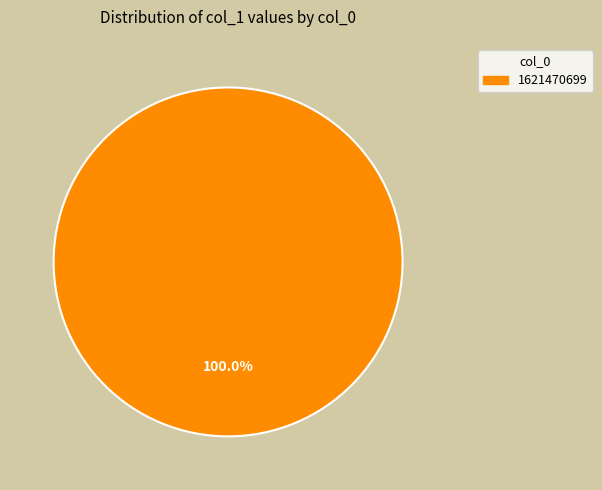

Is there any slice that represents more than half of the pie?

Yes